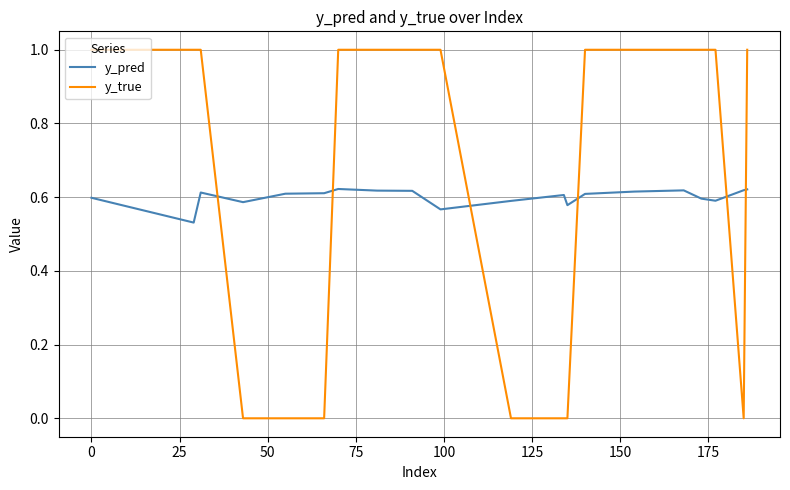

Which series has the widest spread of values?

y_true